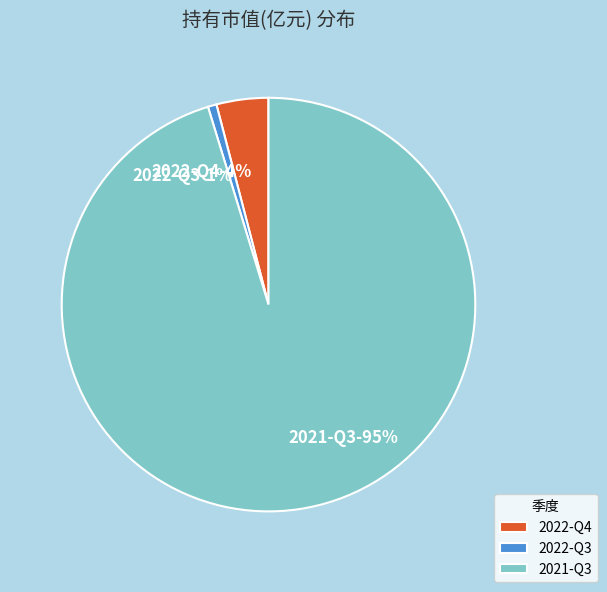

The 2022-Q4 slice represents 17% of the pie. True or false?

False